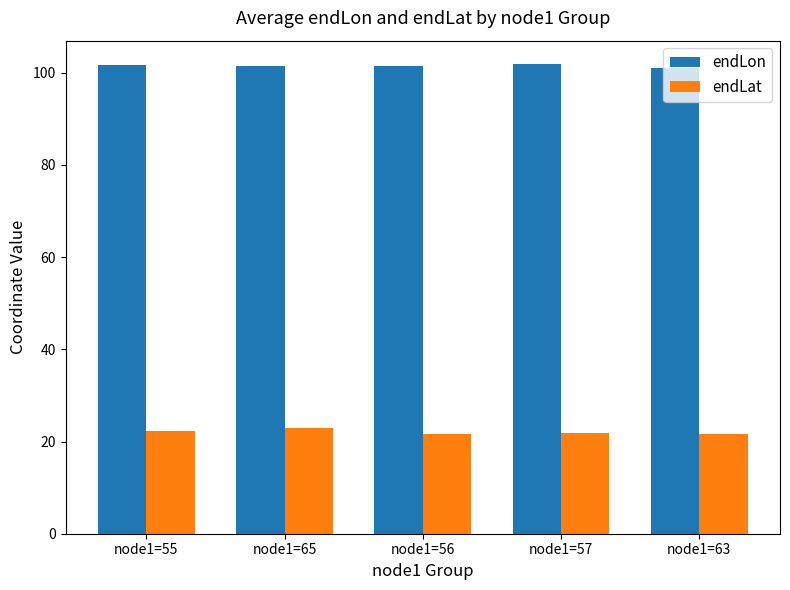

What is the lowest value of the endLat series?

21.6